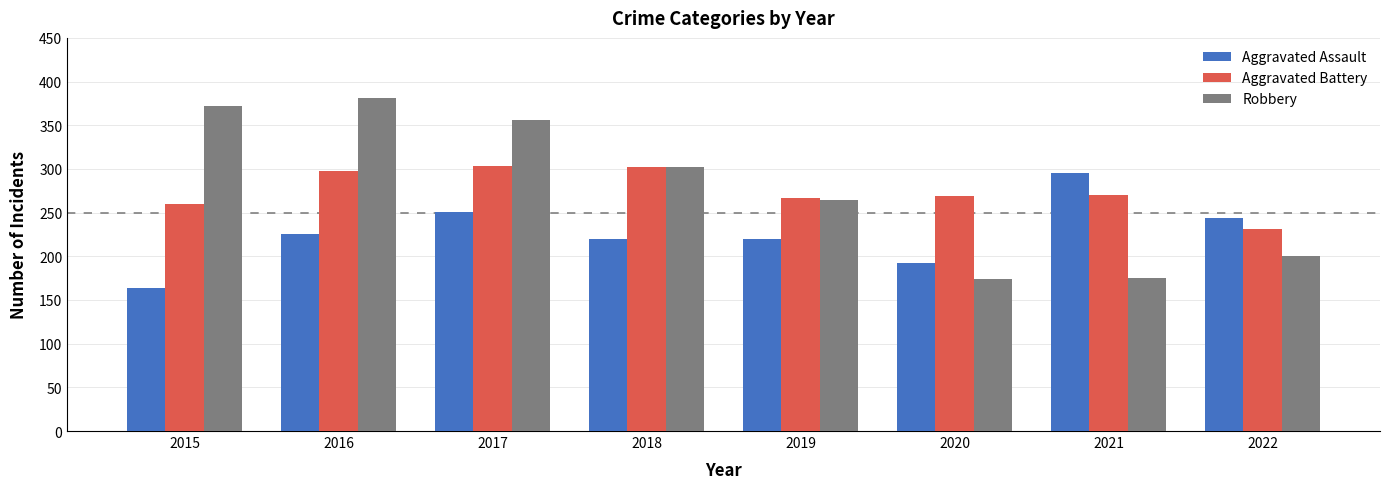

What are all the series names shown in the legend?

Aggravated Assault, Aggravated Battery, Robbery